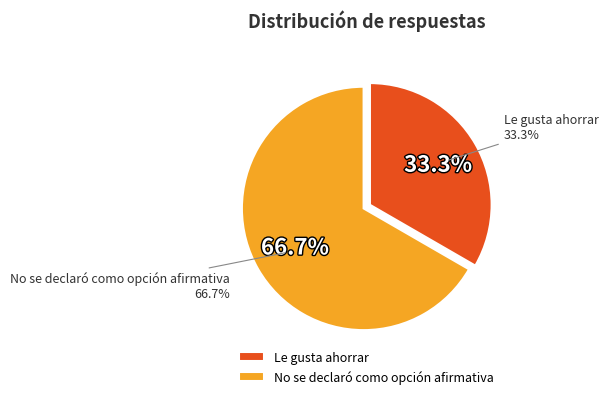

To the nearest percent, what percentage of the pie is Le gusta ahorrar?

33%